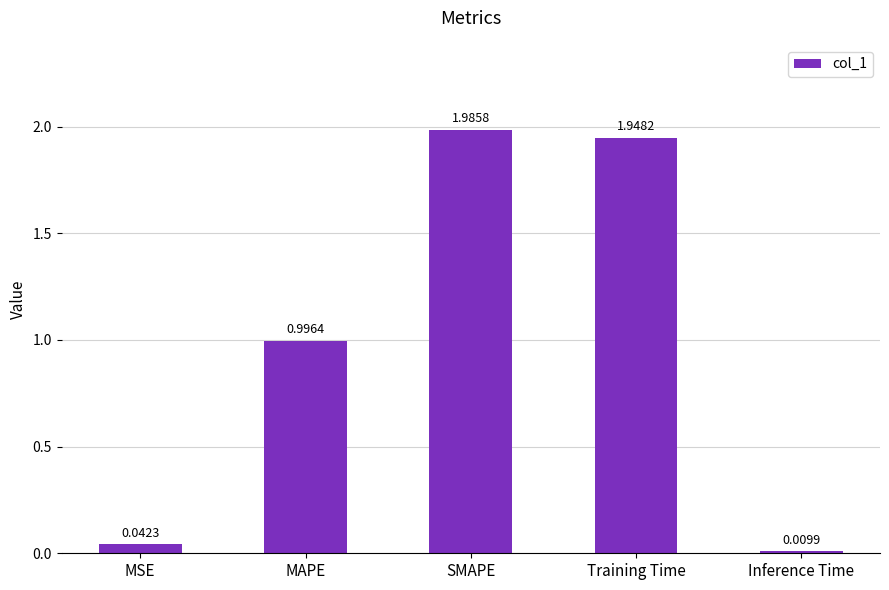

List the labels in order of value, smallest first.

Inference Time, MSE, MAPE, Training Time, SMAPE